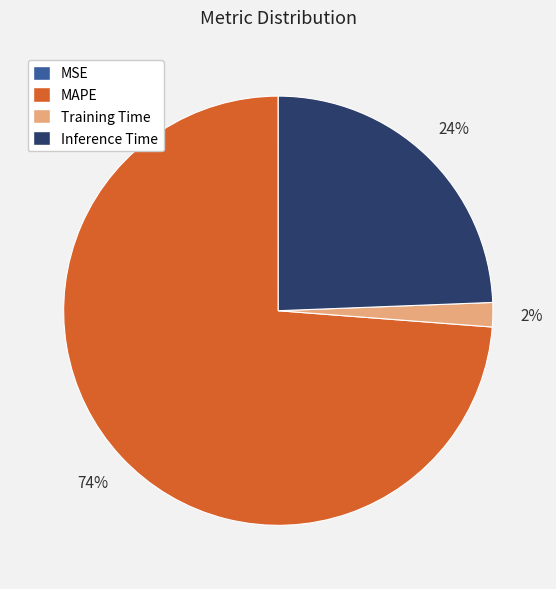

Which category has the biggest portion of the pie?

MAPE